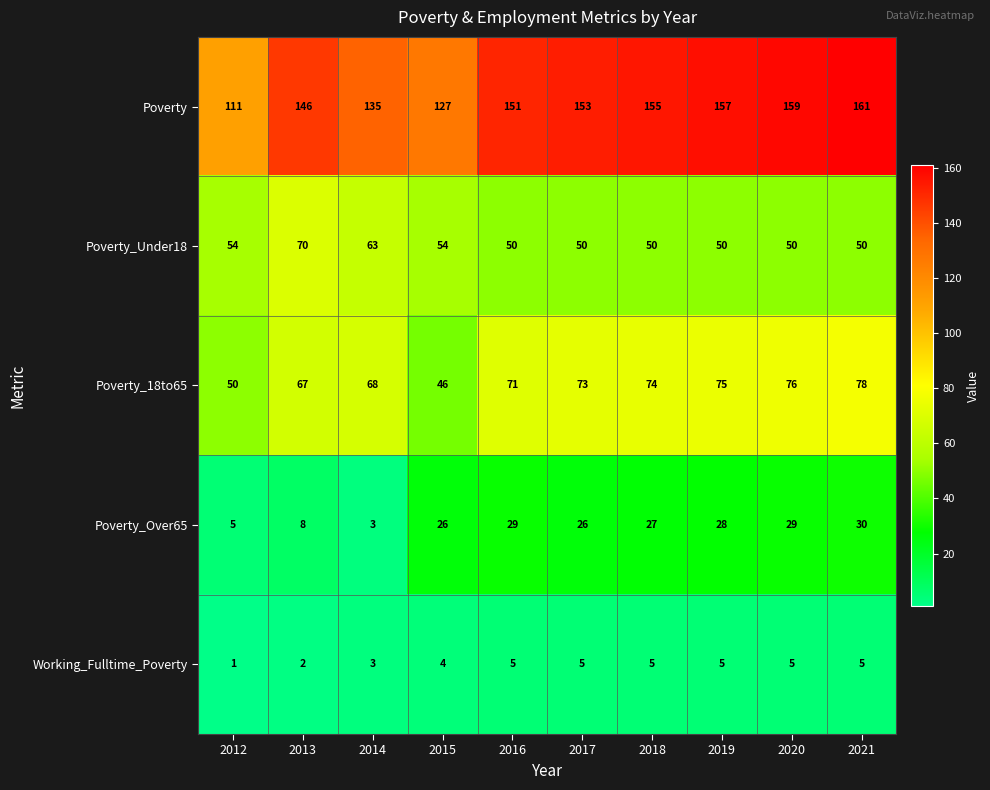

How many series are shown in this chart?

5